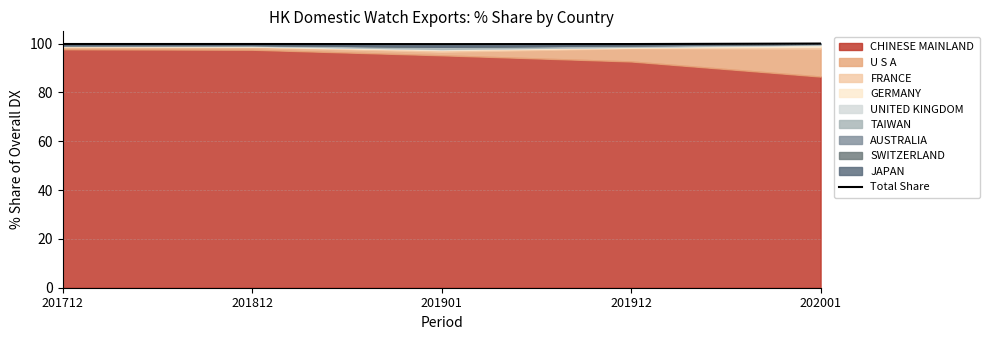

Between 201812 and 202001, which is larger?

202001